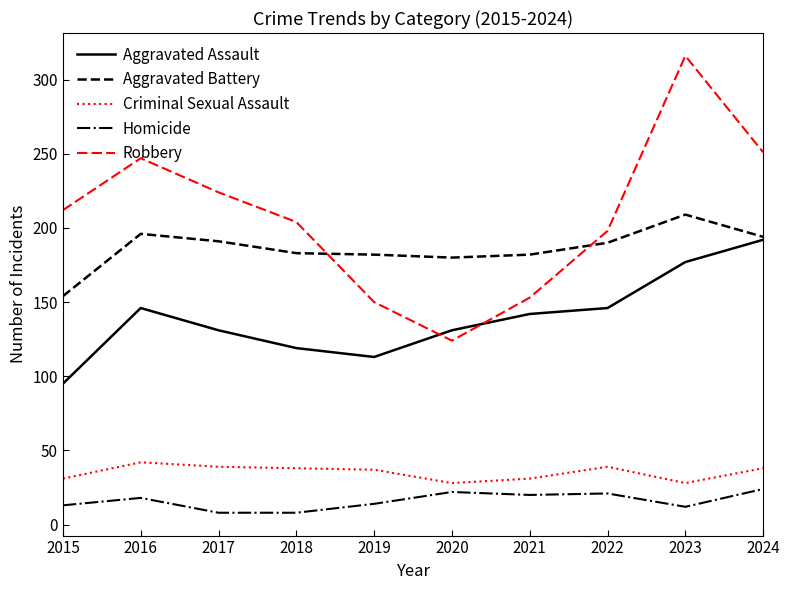

True or false: Homicide and Aggravated Battery cross at least once.

False